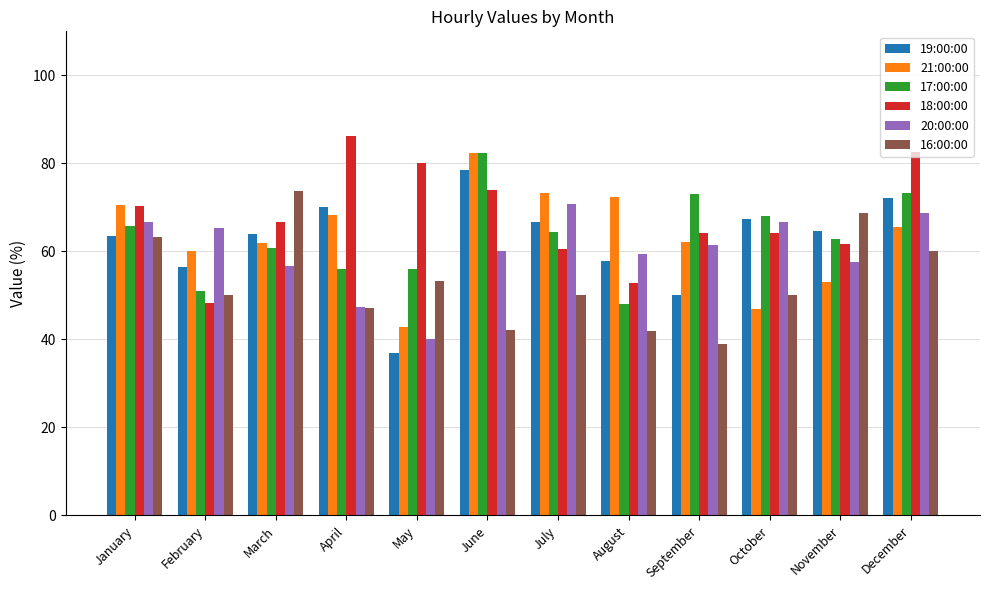

What is the total value across all series at August?

332.3